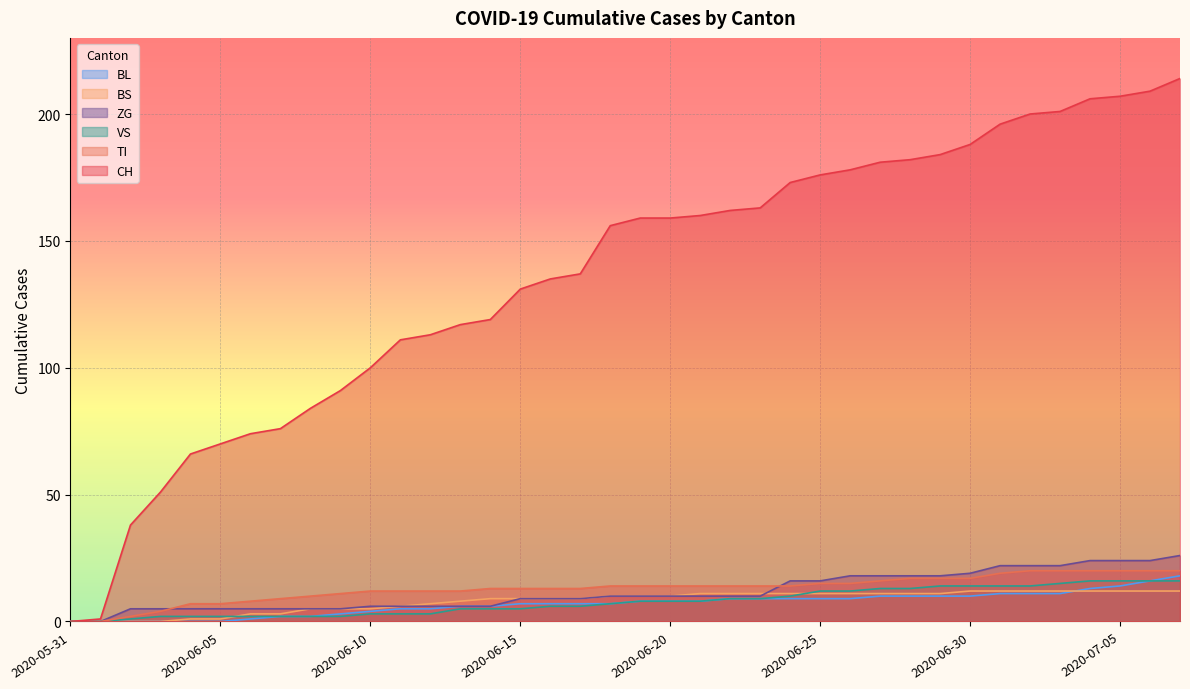

Which series has the widest spread of values?

CH